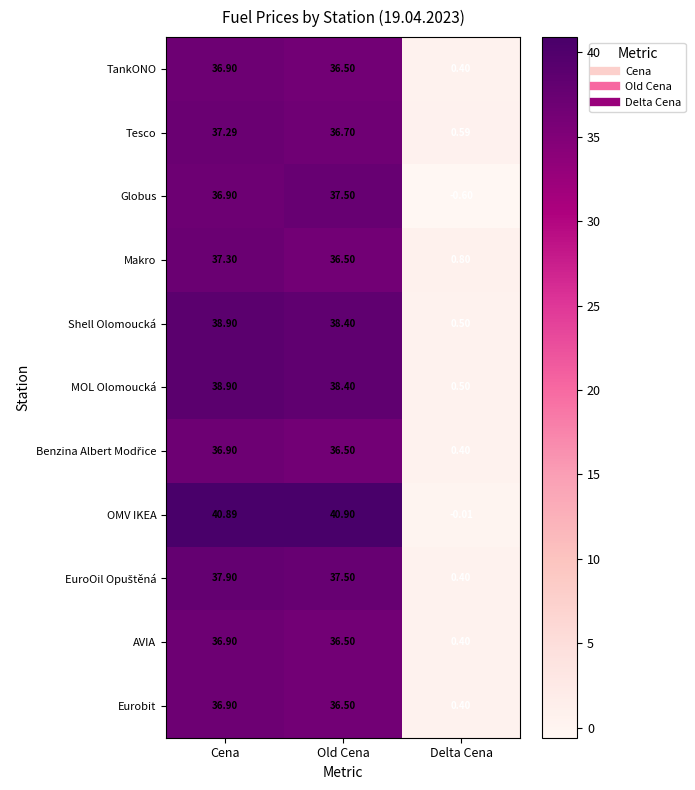

What is the spread (max minus min) of values at Delta Cena?

1.4